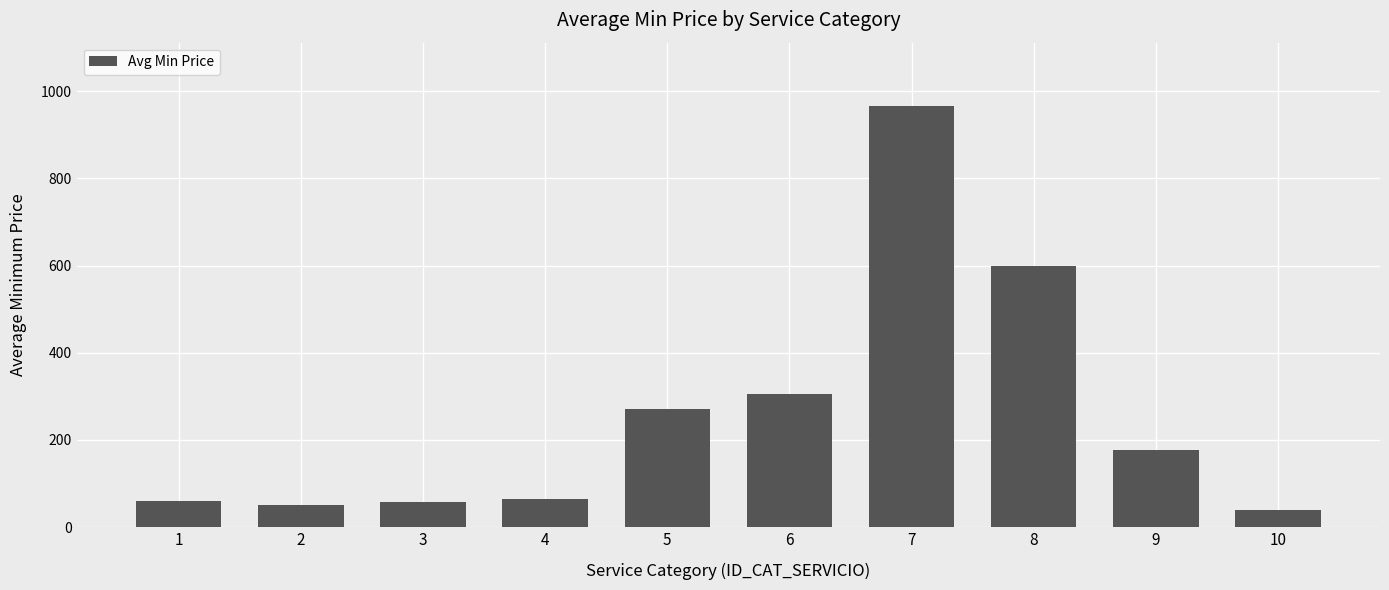

What is the value of the 3rd bar from the left?

57.1